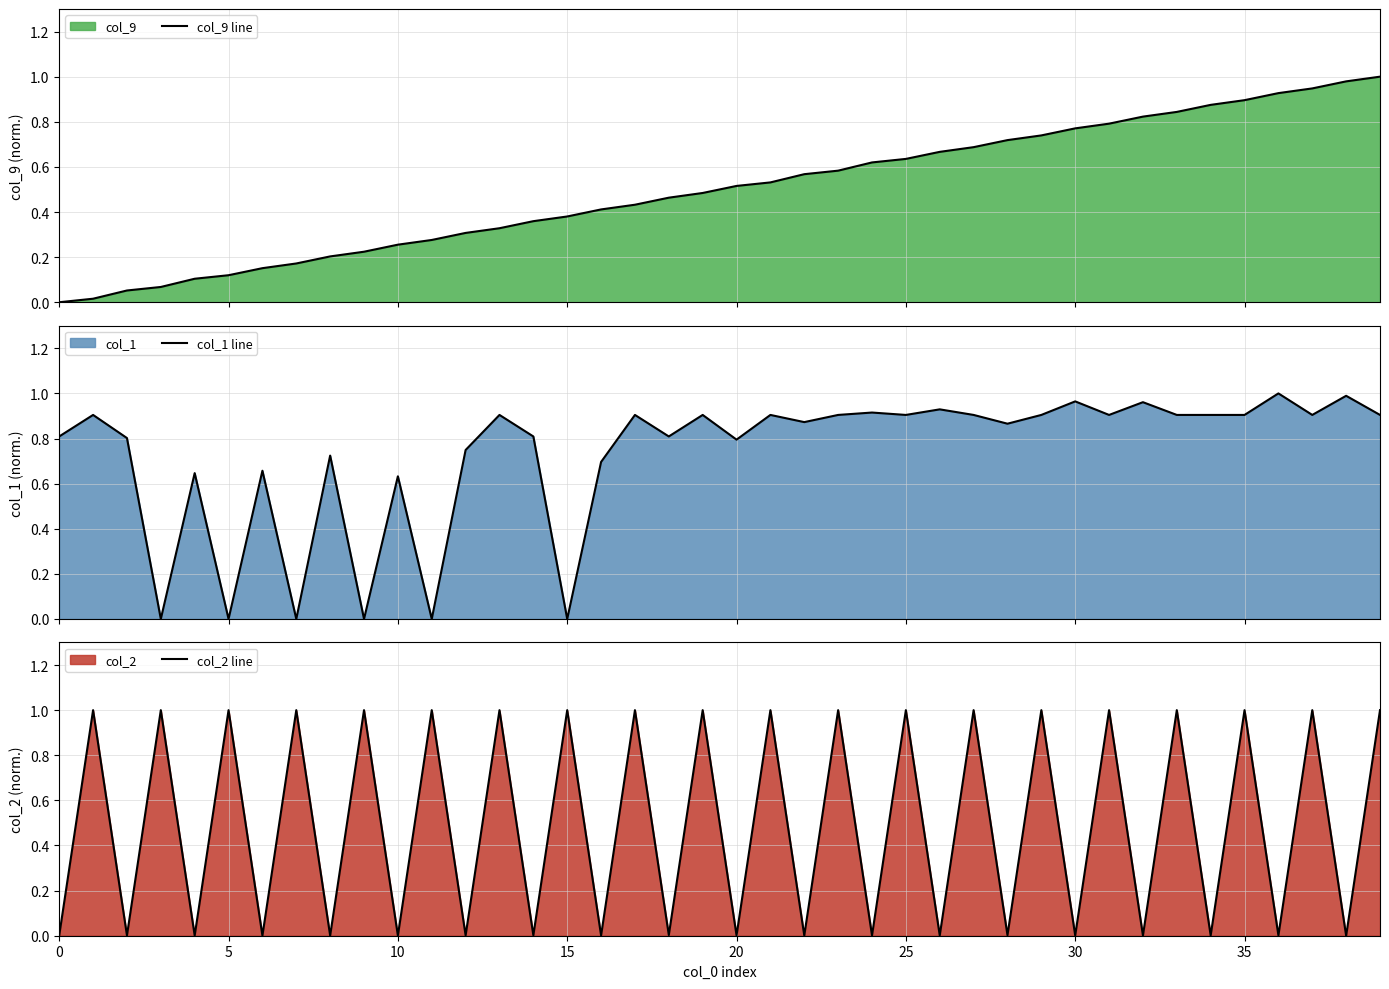

The col_2 line series shows 0.0 at 10. True or false?

True